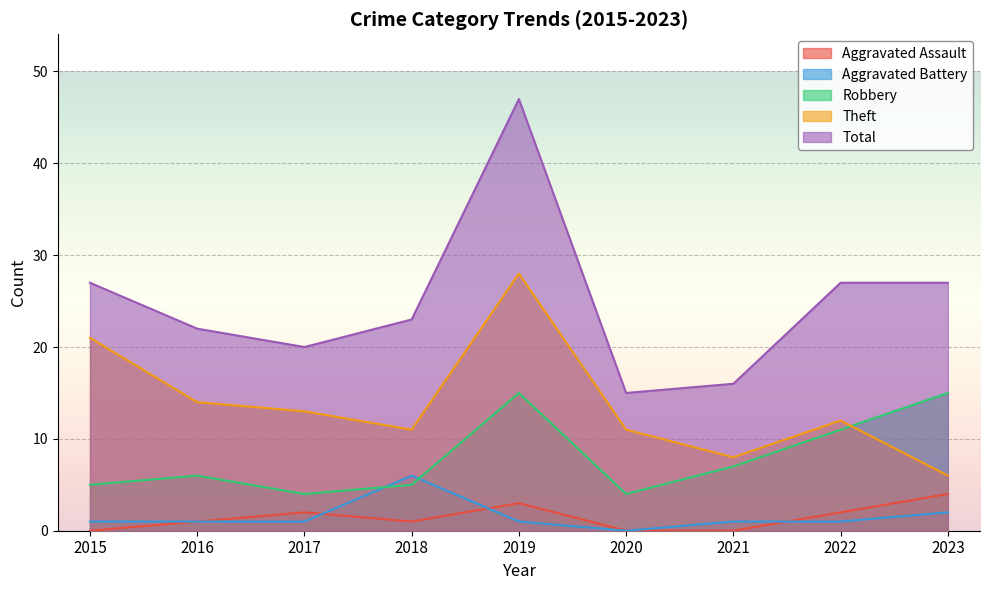

List the labels in order of Robbery value, largest first.

2019, 2023, 2022, 2021, 2016, 2015, 2018, 2017, 2020